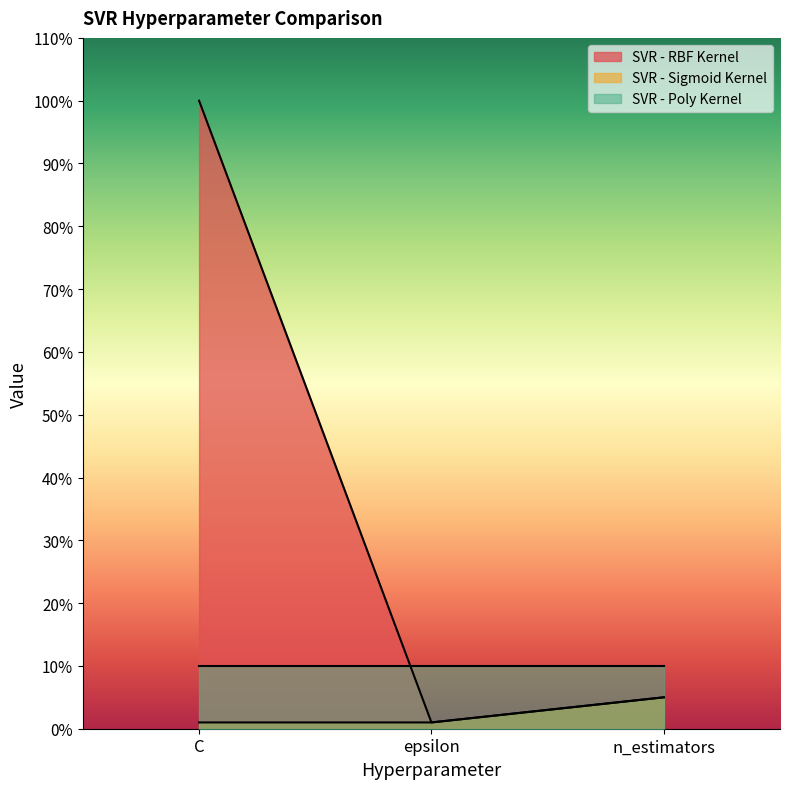

What is the total value across all series at epsilon?

12